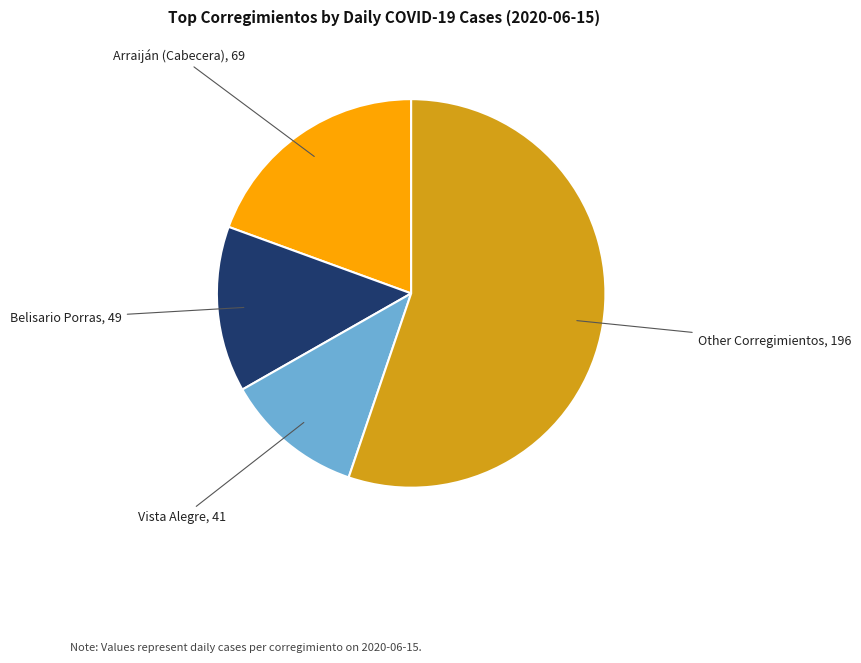

Is there a majority slice in this chart?

Yes